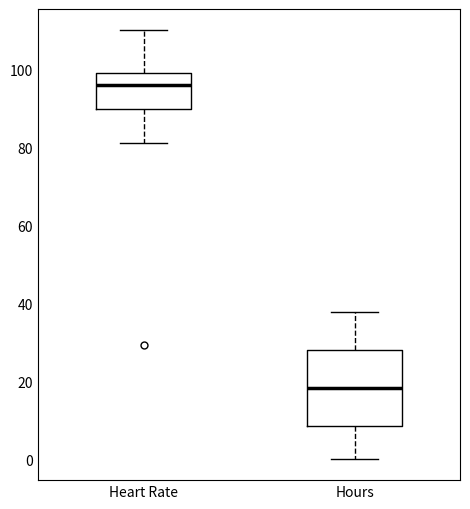

Comparing the boxes themselves (not the whiskers), which one is the tallest?

Hours